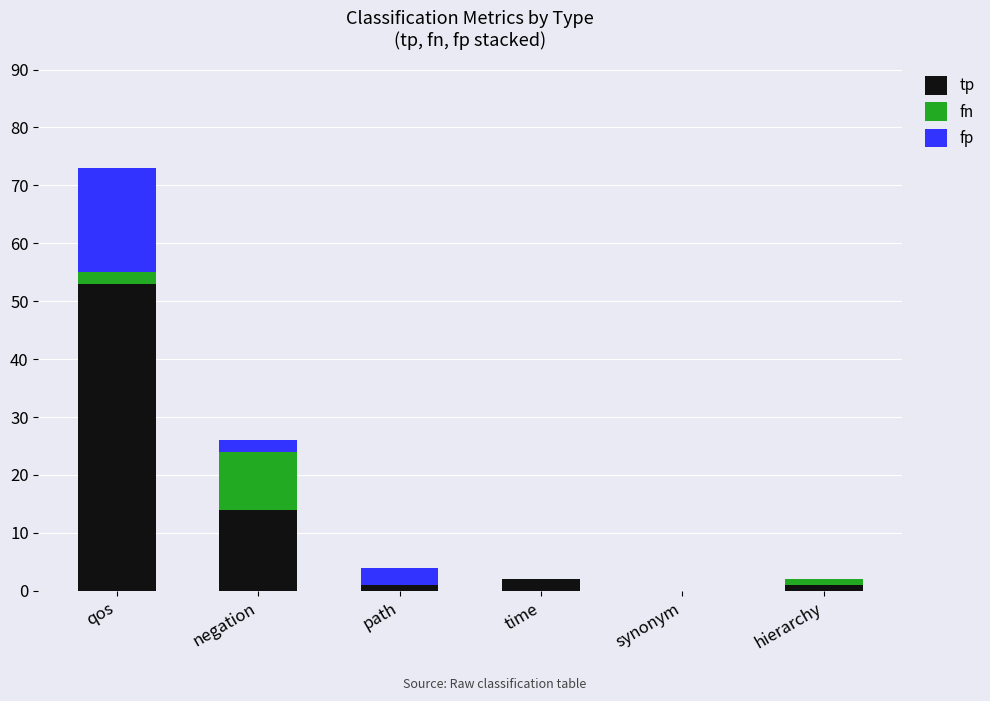

What value does the tp series have at negation?

14